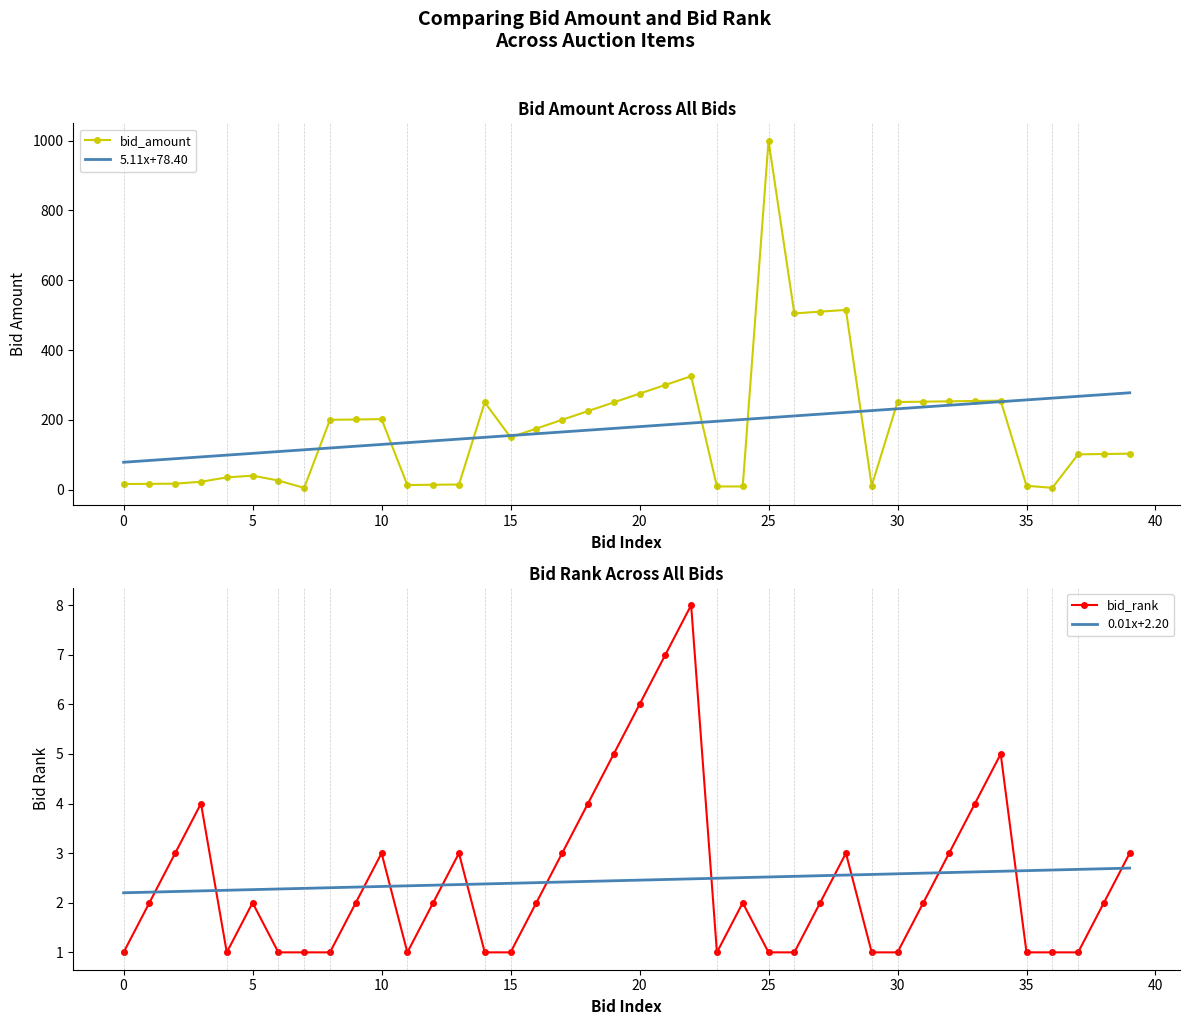

Which category has the highest value in the bid_amount series?

25